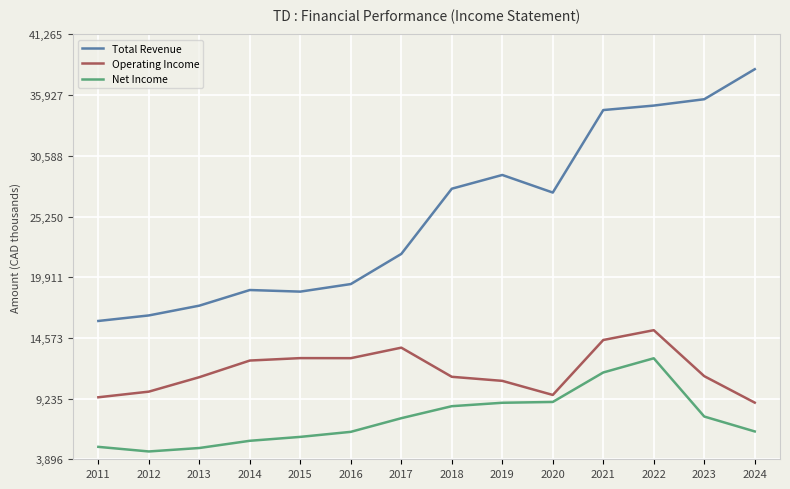

What is the value of the Operating Income point at the 2nd from the left?

9846600